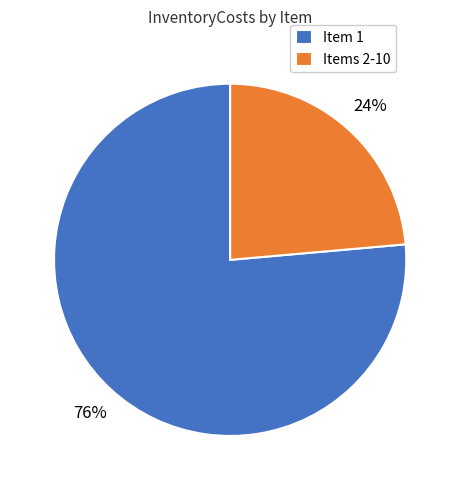

To the nearest percent, what percentage of the pie is Item 1?

76%